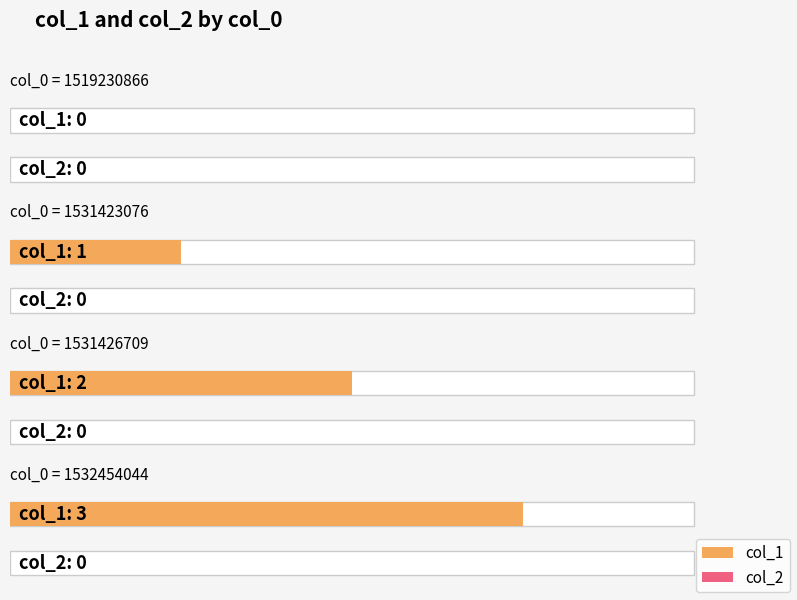

Between 1532454044 and 1531426709, which is larger?

1532454044